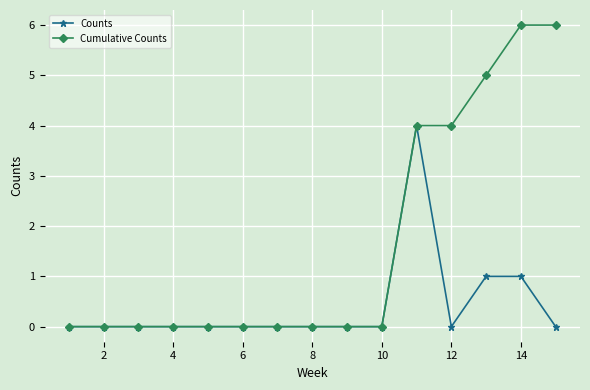

Reading right to left, what are all the values shown in this chart?

Counts: 0	1	1	0	4	0	0	0	0	0	0	0	0	0	0
Cumulative Counts: 6	6	5	4	4	0	0	0	0	0	0	0	0	0	0